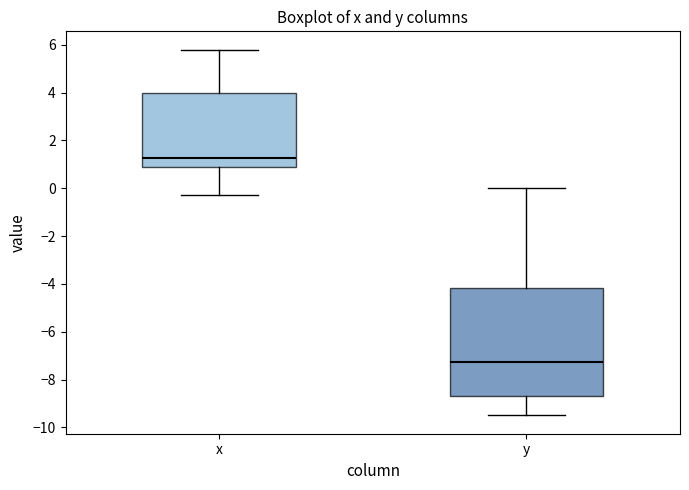

Where is the lower edge of the box for x on the y-axis? The values are not printed on the chart, so give them approximately, as read against the axis.

0.8